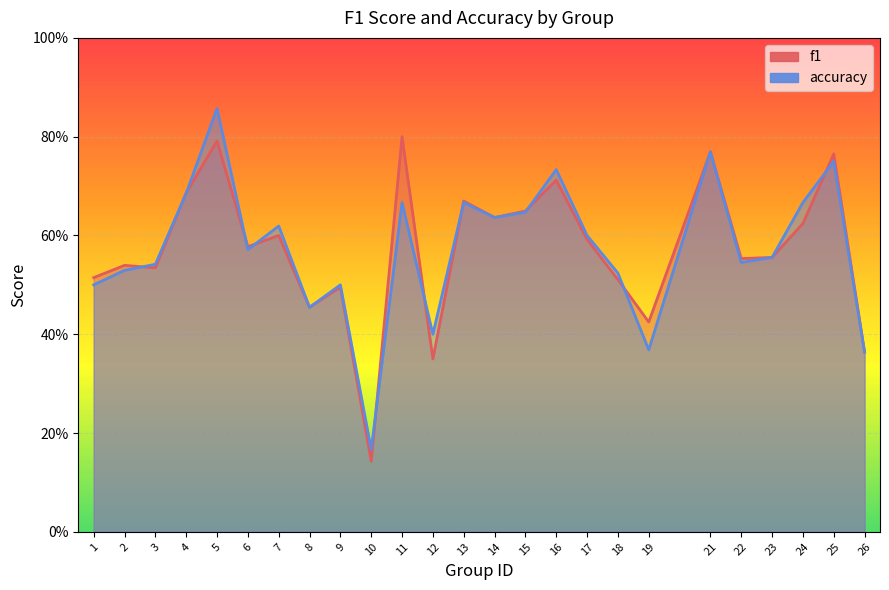

What is the difference between the maximum and minimum values in the f1 series?

0.7